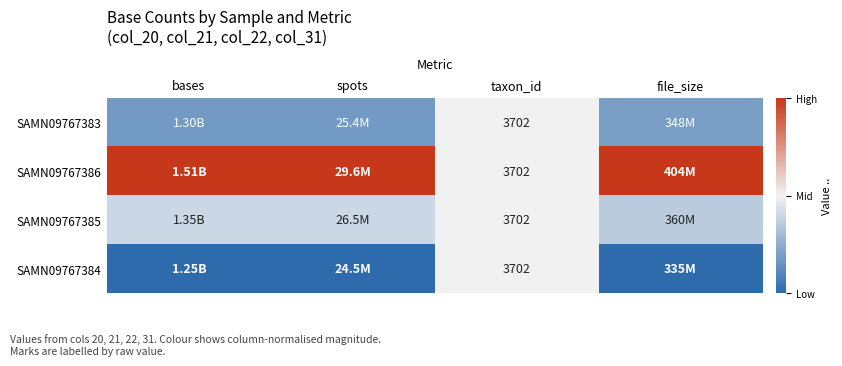

How many categories are shown in the chart?

4